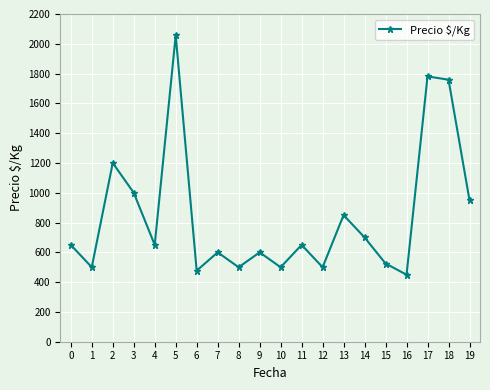

Reading right to left, extract all data points from this chart.

19=950	18=1759	17=1781	16=450	15=525	14=700	13=850	12=500	11=650	10=500	9=600	8=500	7=600	6=477	5=2057	4=650	3=1000	2=1200	1=500	0=650